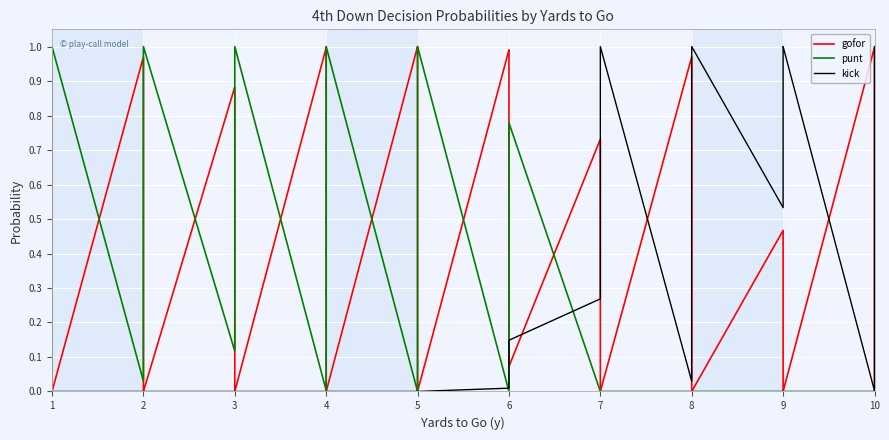

What are all the series names shown in the legend?

gofor, punt, kick